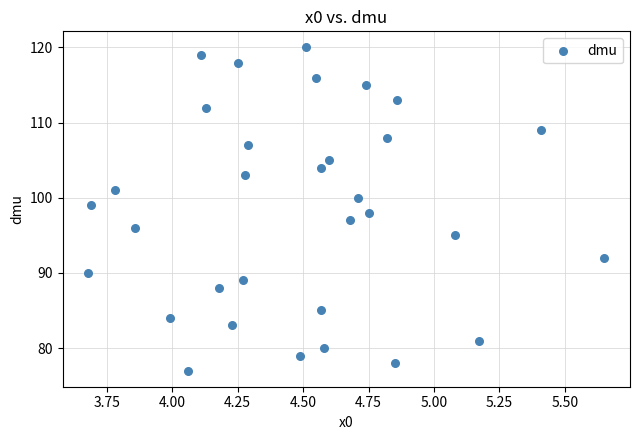

How many data points are displayed?

32